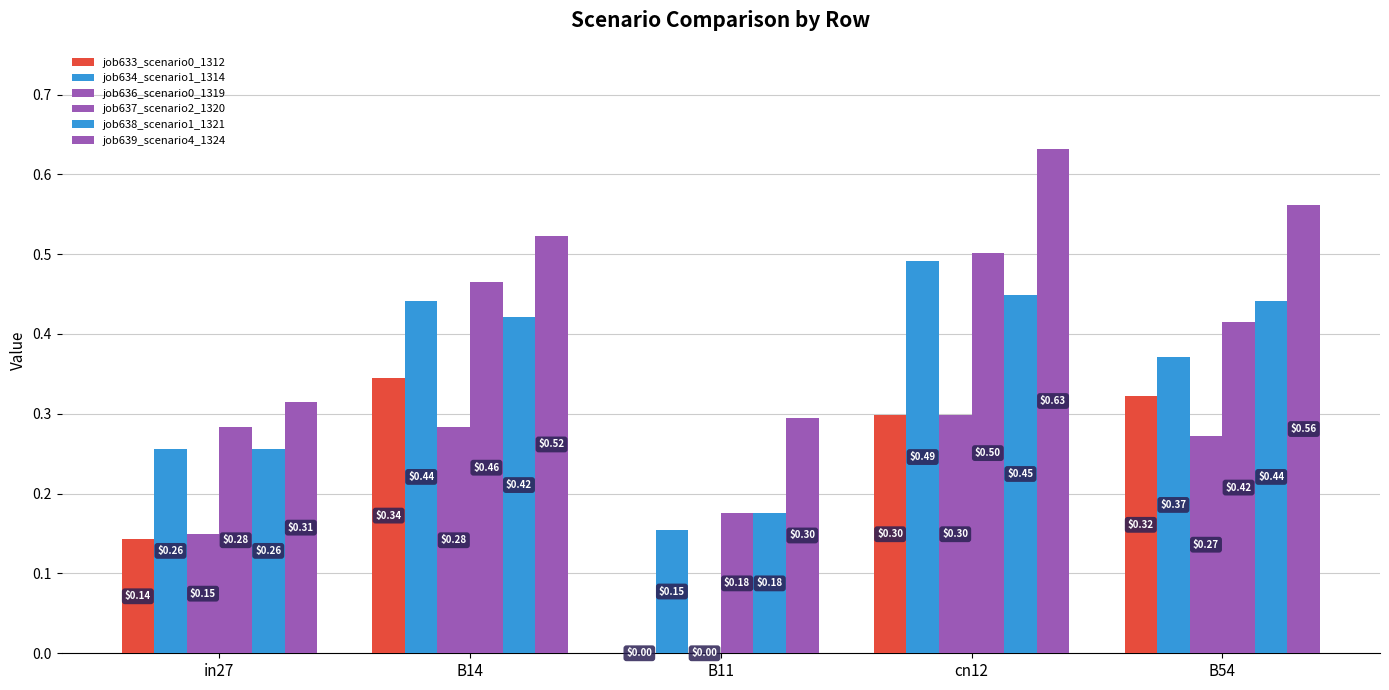

Does the chart contain stacked bars?

No